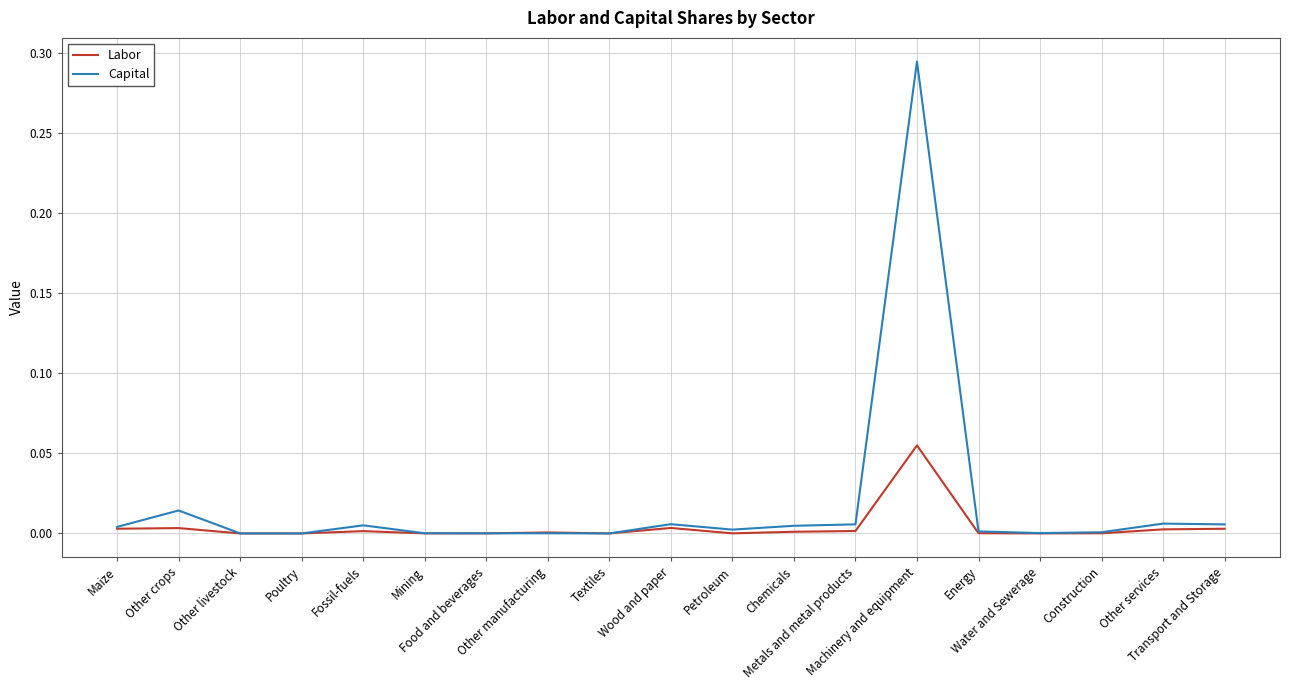

Which series has the widest spread of values?

Capital